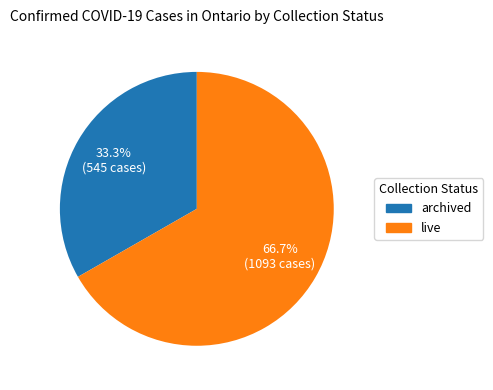

Is there any slice that represents more than half of the pie?

Yes